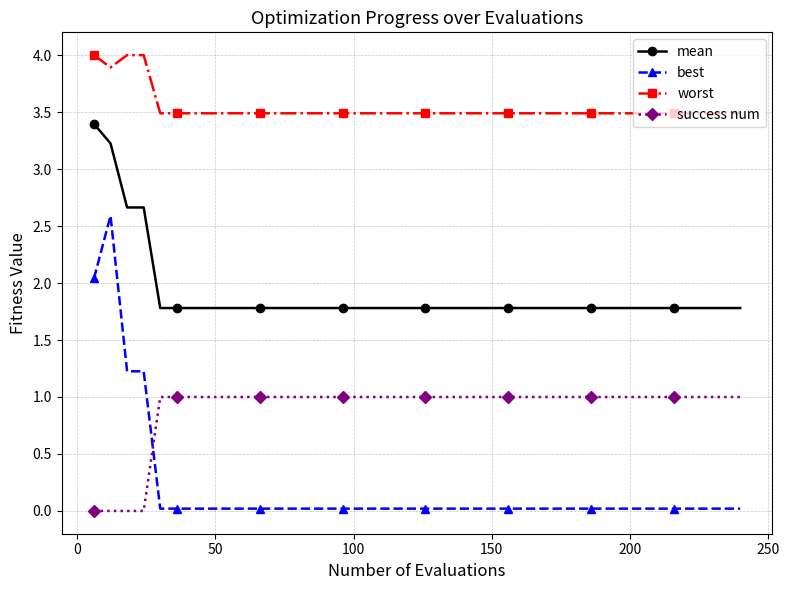

Rank the series by their maximum value, from lowest to highest.

success num, best, mean, worst